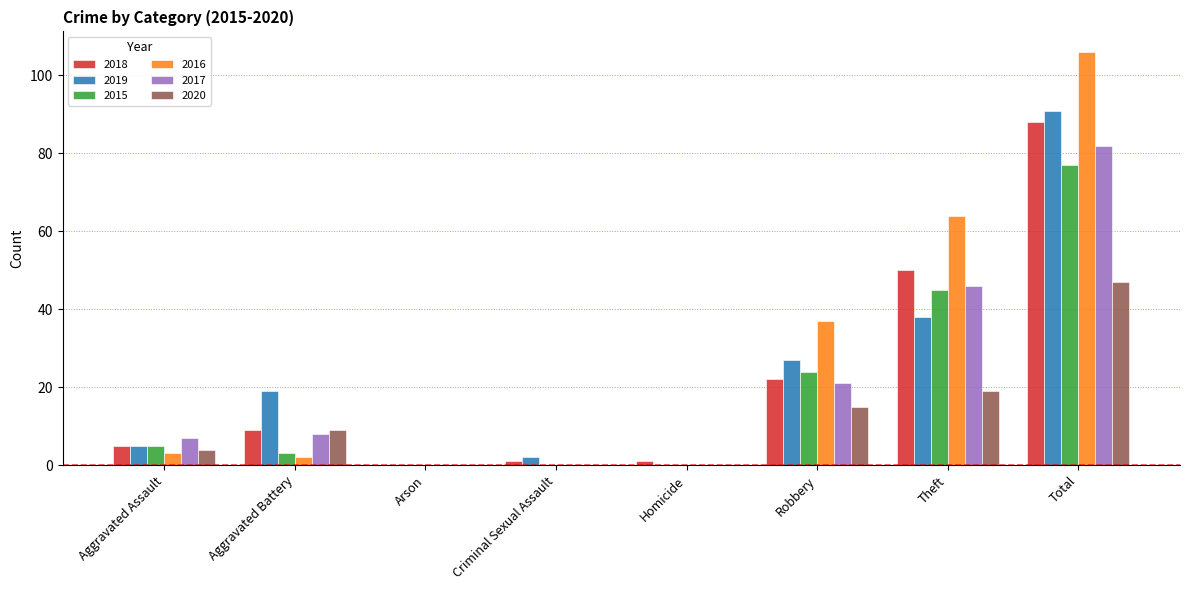

Reading right to left, transcribe all the data shown in this chart.

2018: 88	50	22	1	1	0	9	5
2019: 91	38	27	0	2	0	19	5
2015: 77	45	24	0	0	0	3	5
2016: 106	64	37	0	0	0	2	3
2017: 82	46	21	0	0	0	8	7
2020: 47	19	15	0	0	0	9	4